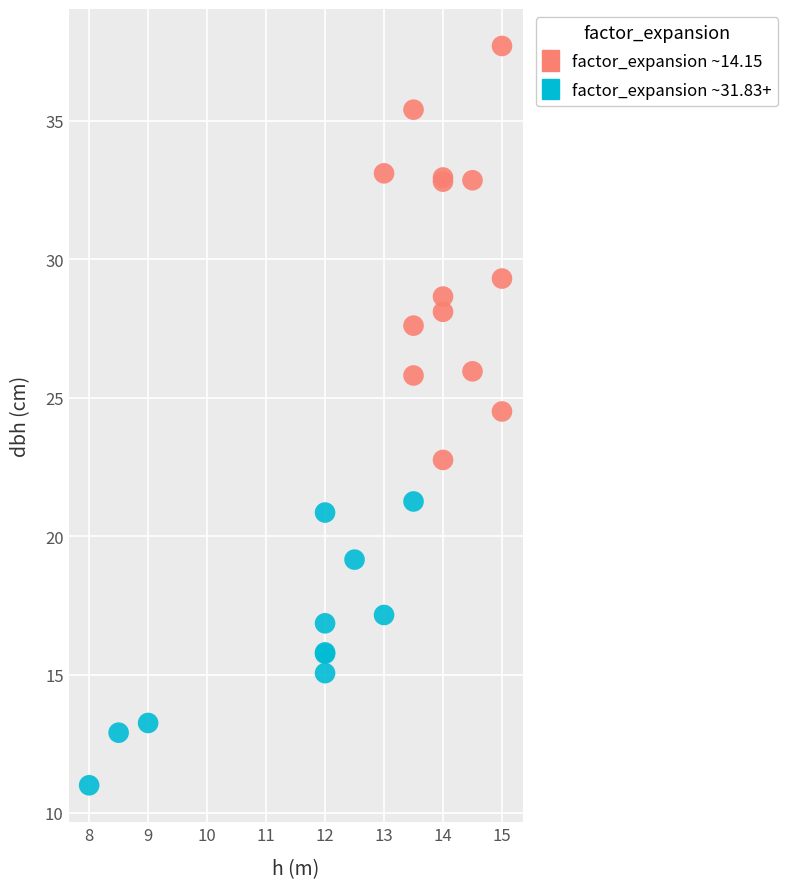

Which series has the largest Y range (max minus min)?

factor_expansion ~14.15